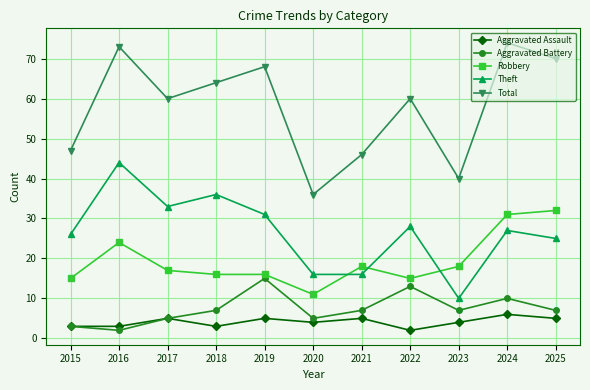

How many lines are shown in the chart?

5